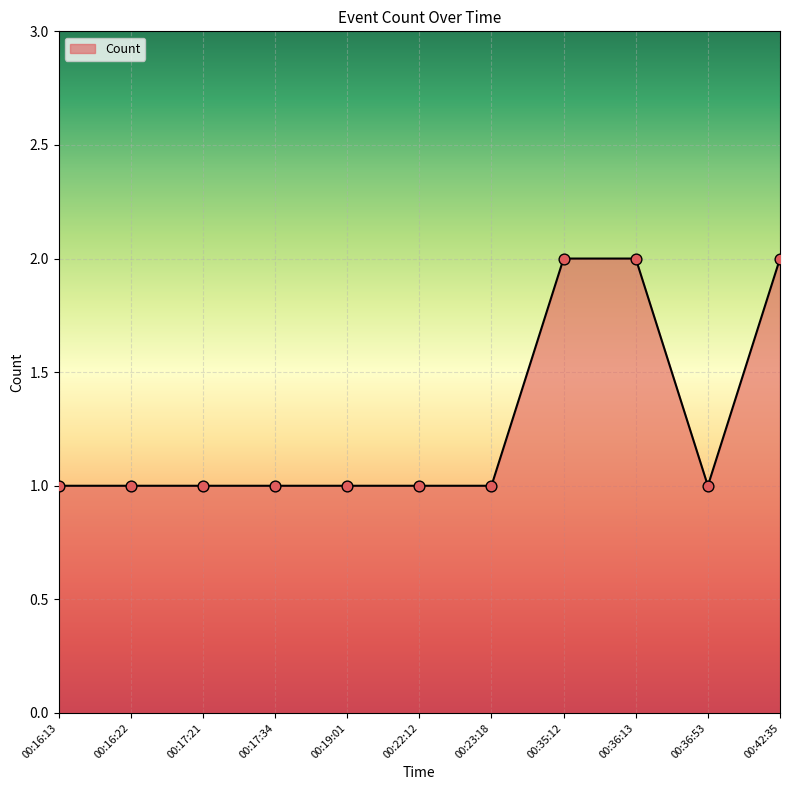

What is the change in value from 00:16:13 to 00:36:13?

+1